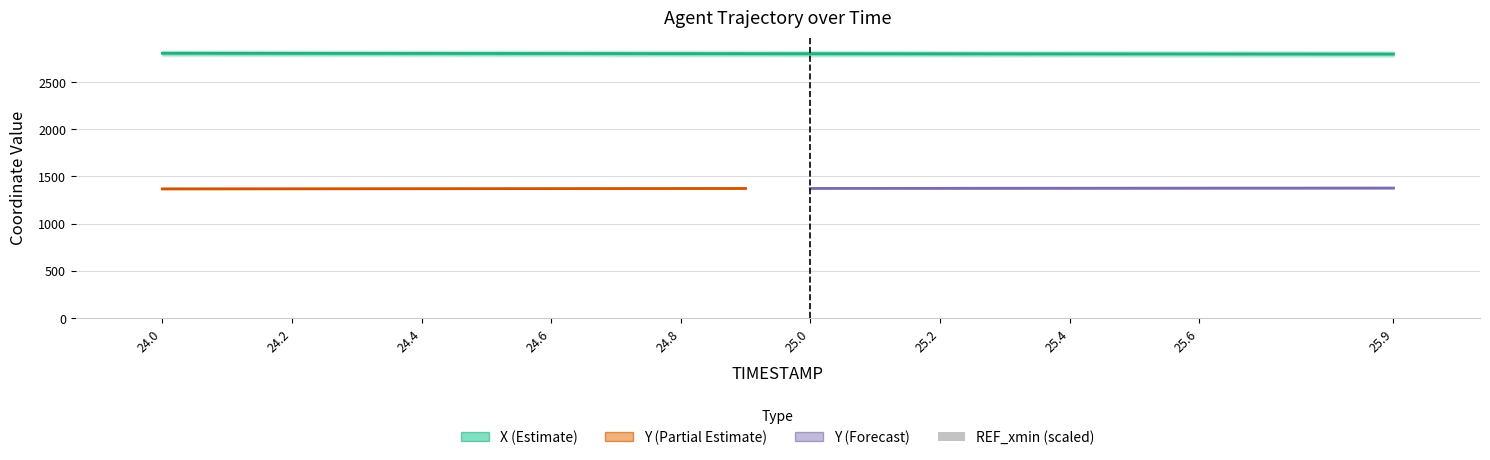

What is the label of the 20th bar from the right?

24.0